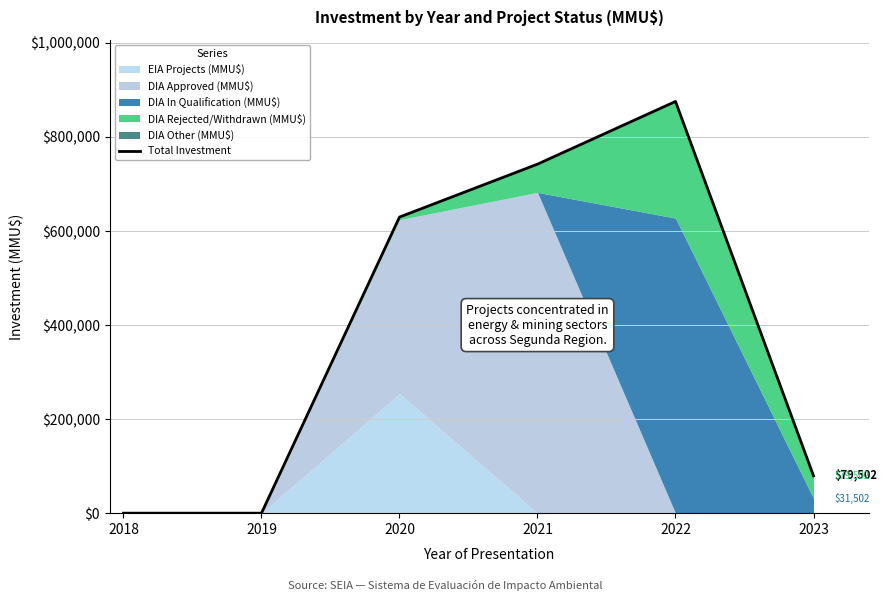

How many lines are shown in the chart?

1